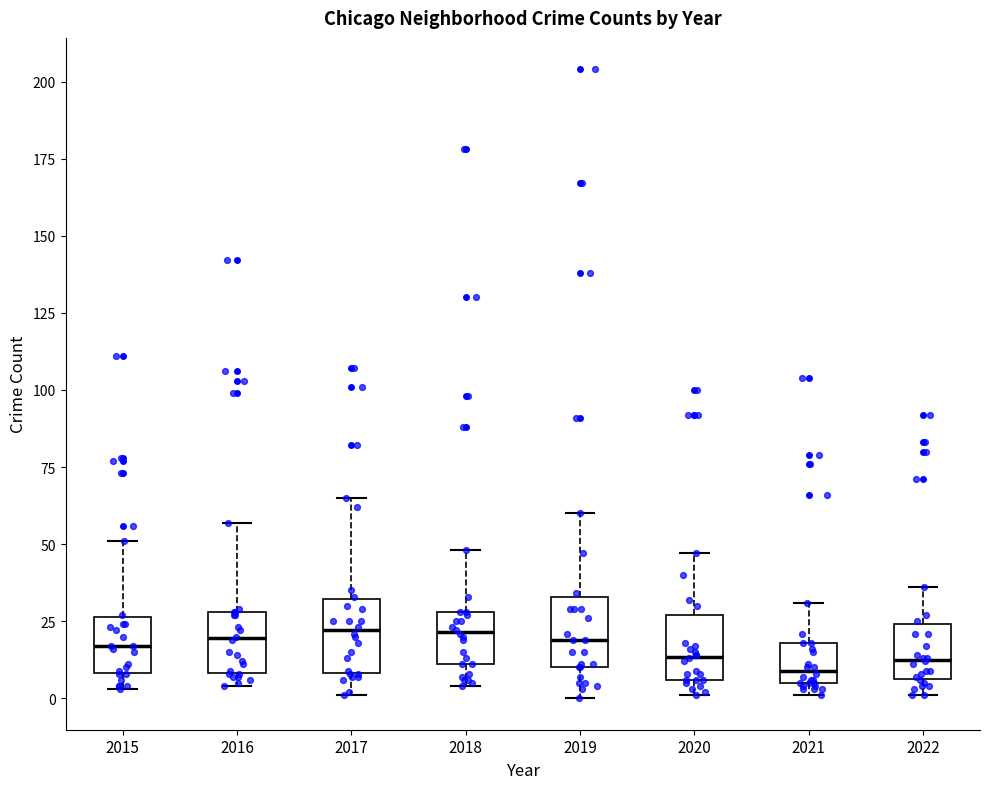

Reading left to right, read every box against the y-axis: the position of its median line, the range the box covers, and the ends of its whiskers. The values are not printed on the chart, so give them approximately, as read against the axis.

2015: median 15, box 10 to 25, whiskers 5 to 50
2016: median 20, box 10 to 30, whiskers 5 to 55
2017: median 20, box 10 to 30, whiskers 0 to 65
2018: median 20, box 10 to 30, whiskers 5 to 50
2019: median 20, box 10 to 35, whiskers 0 to 60
2020: median 15, box 5 to 25, whiskers 0 to 45
2021: median 10, box 5 to 20, whiskers 0 to 30
2022: median 15, box 5 to 25, whiskers 0 to 35